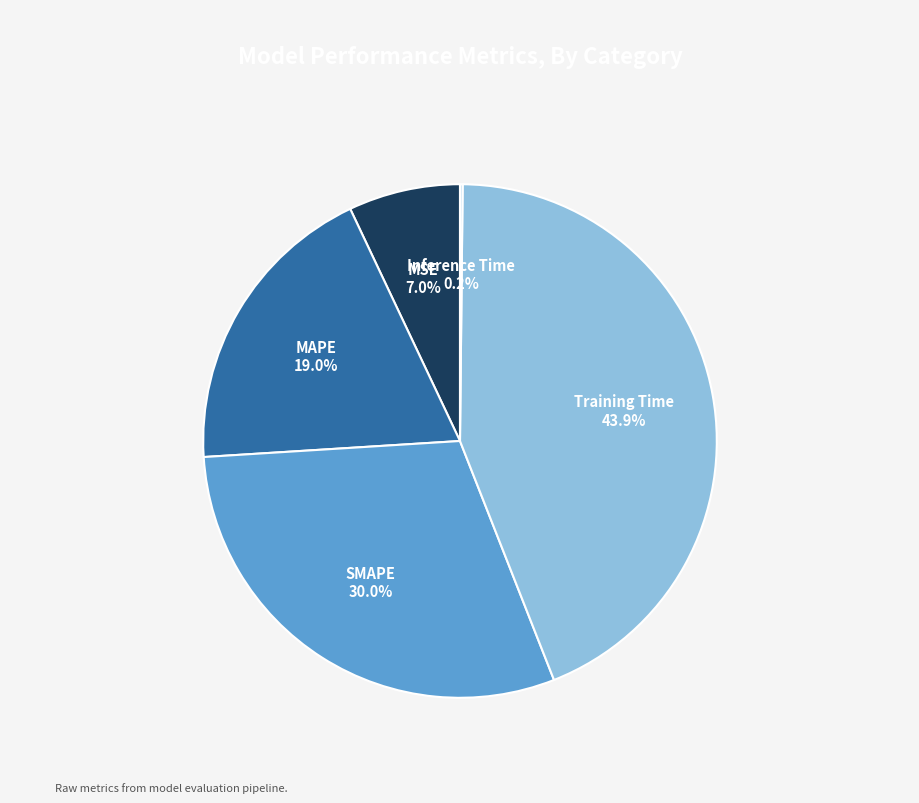

The Training Time slice represents 44% of the pie. True or false?

True